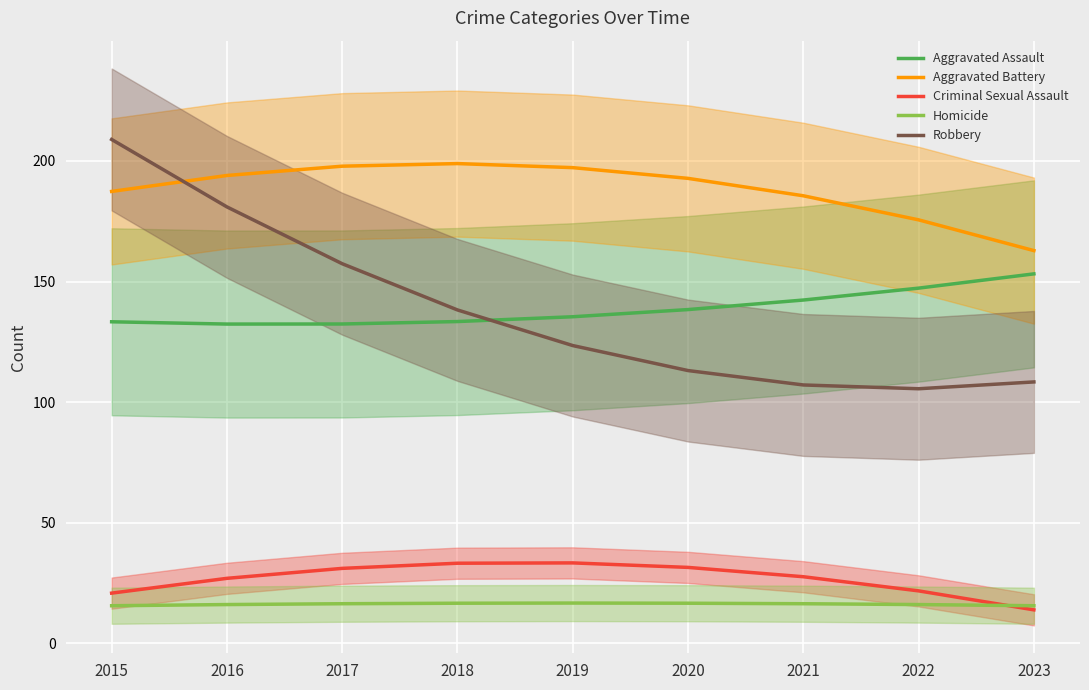

The value of Aggravated Battery at 2019 is 197.2. True or false?

True